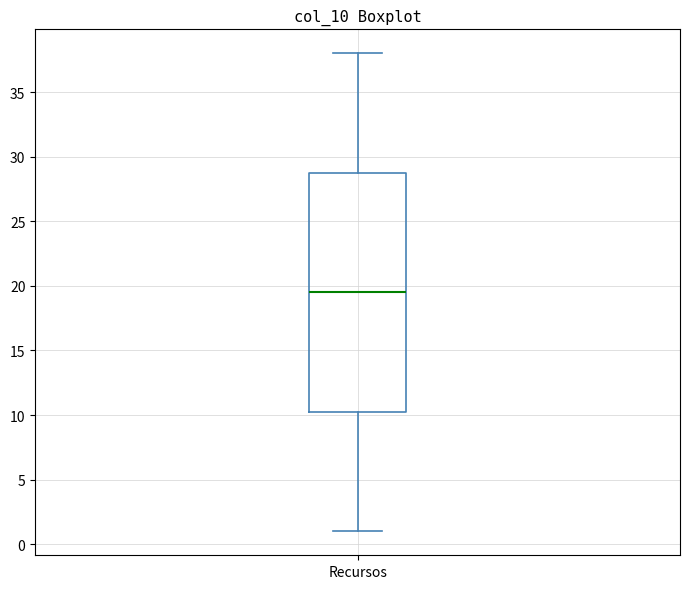

Where is the upper edge of the box for Recursos on the y-axis? The values are not printed on the chart, so give them approximately, as read against the axis.

29.0